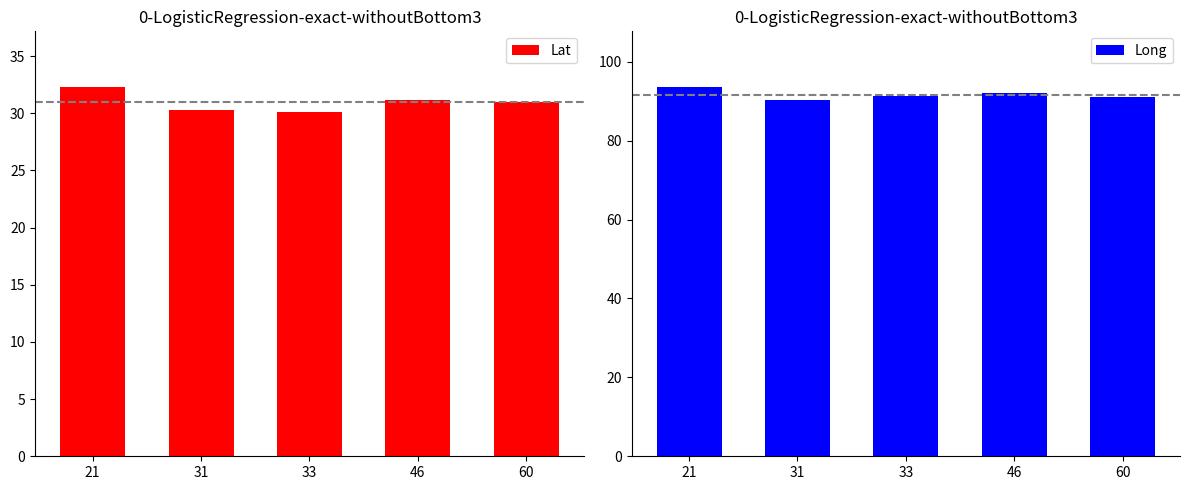

What is the value of the Lat bar at the 2nd from the left?

30.3